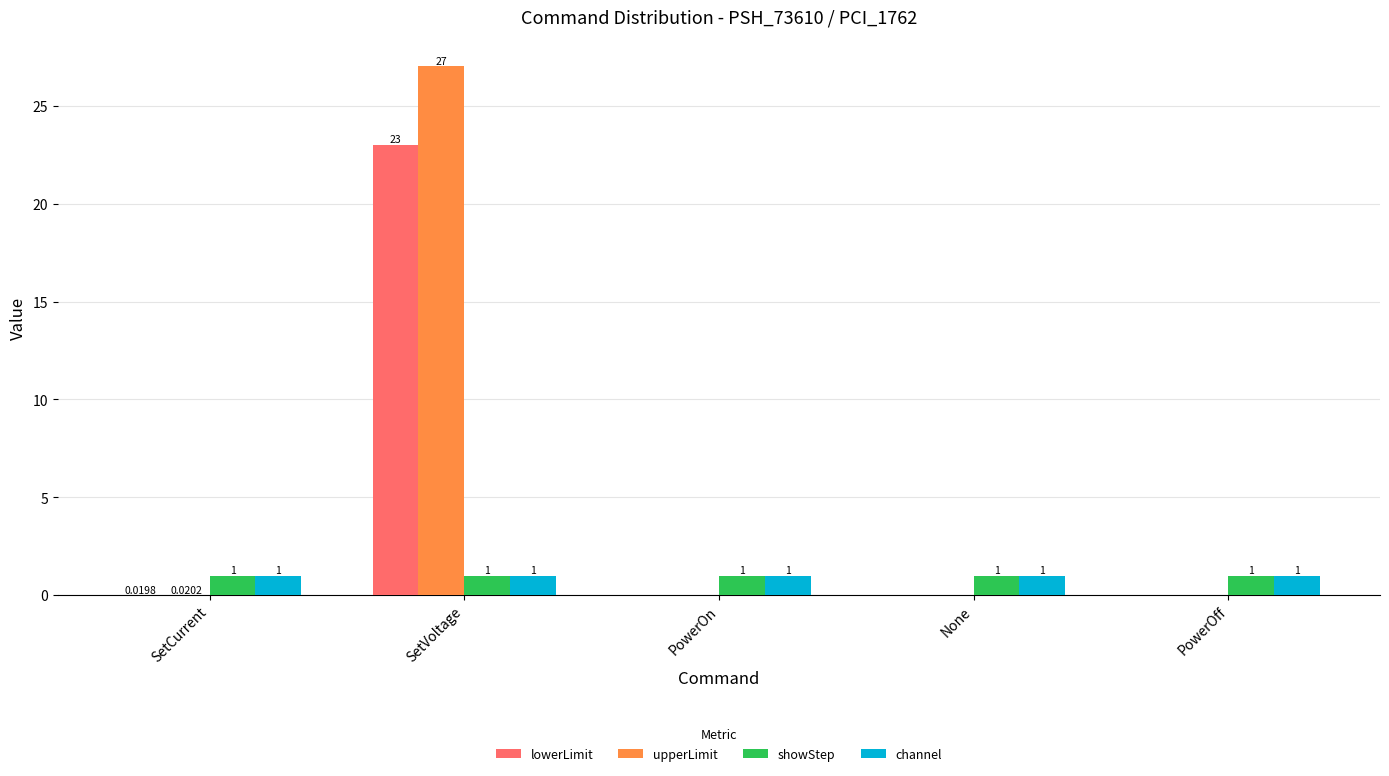

What is the average value of the showStep series?

1.0